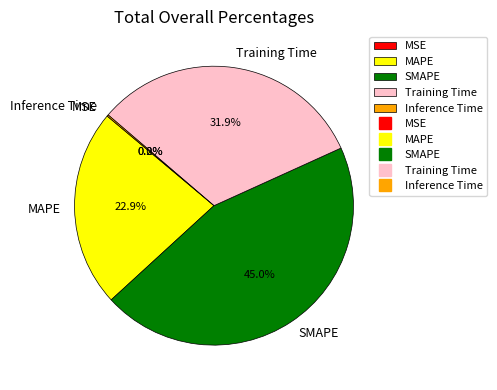

What percentage is the SMAPE slice, to the nearest percent?

45%